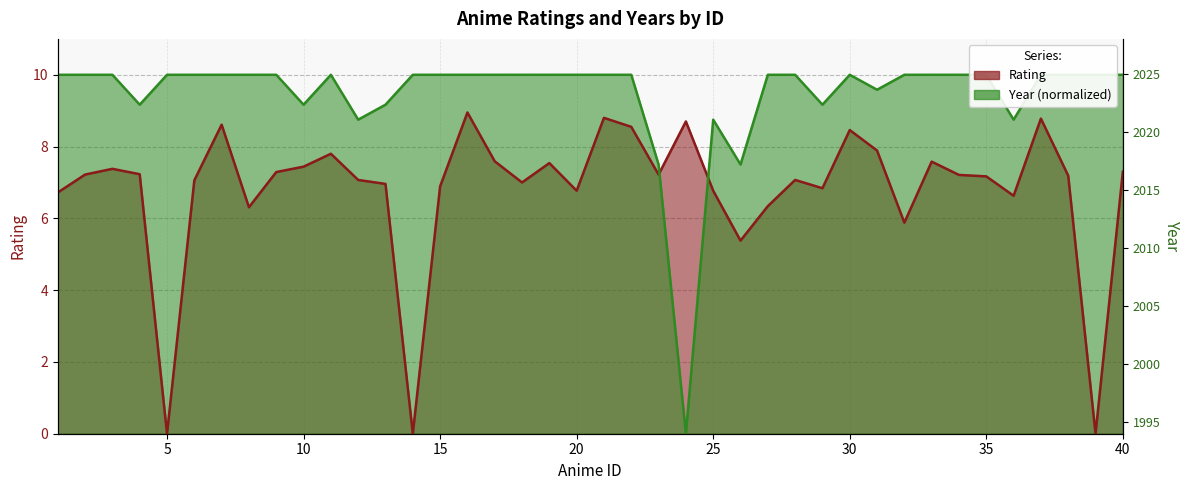

What are all the series names shown in the legend?

Rating, Year (normalized)